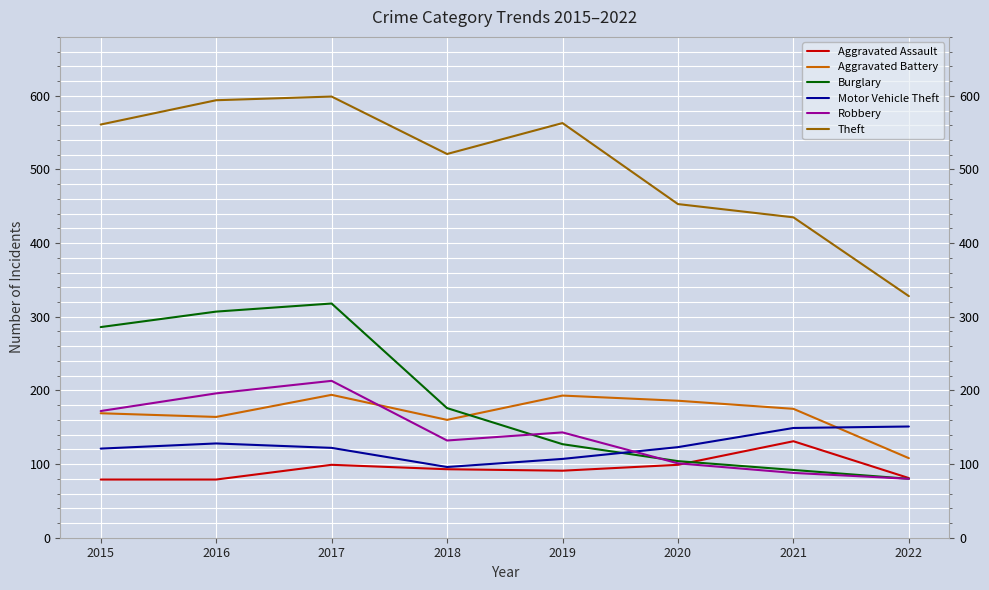

The Robbery series shows 143 at 2019. True or false?

True